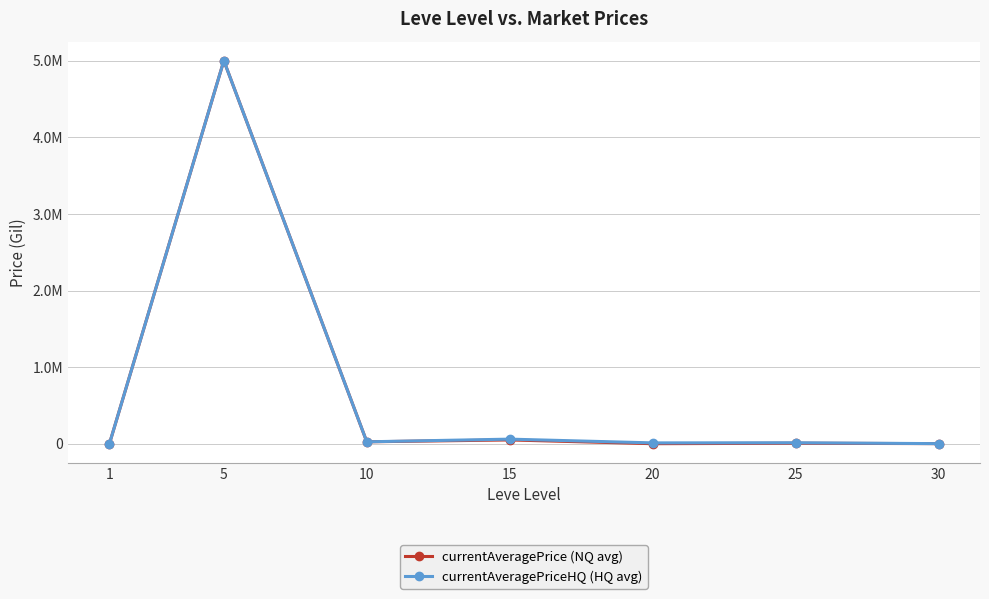

Does the chart have visible grid lines?

Yes